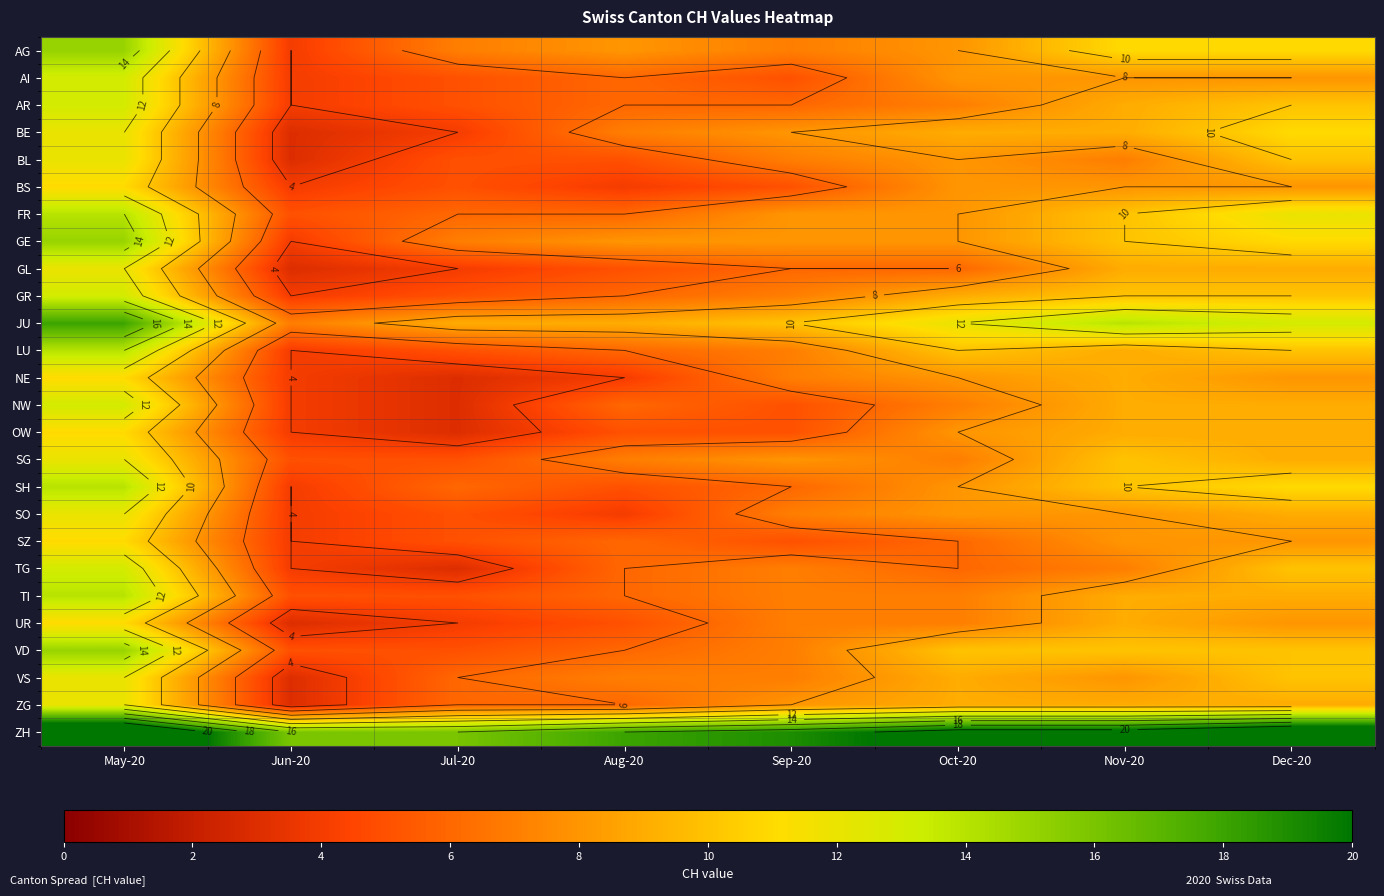

List the series in order of their peak value, lowest first.

BS, NE, OW, SZ, UR, BE, BL, GL, SG, SO, VS, ZG, AI, AR, GR, NW, TG, FR, LU, SH, TI, AG, GE, VD, JU, ZH